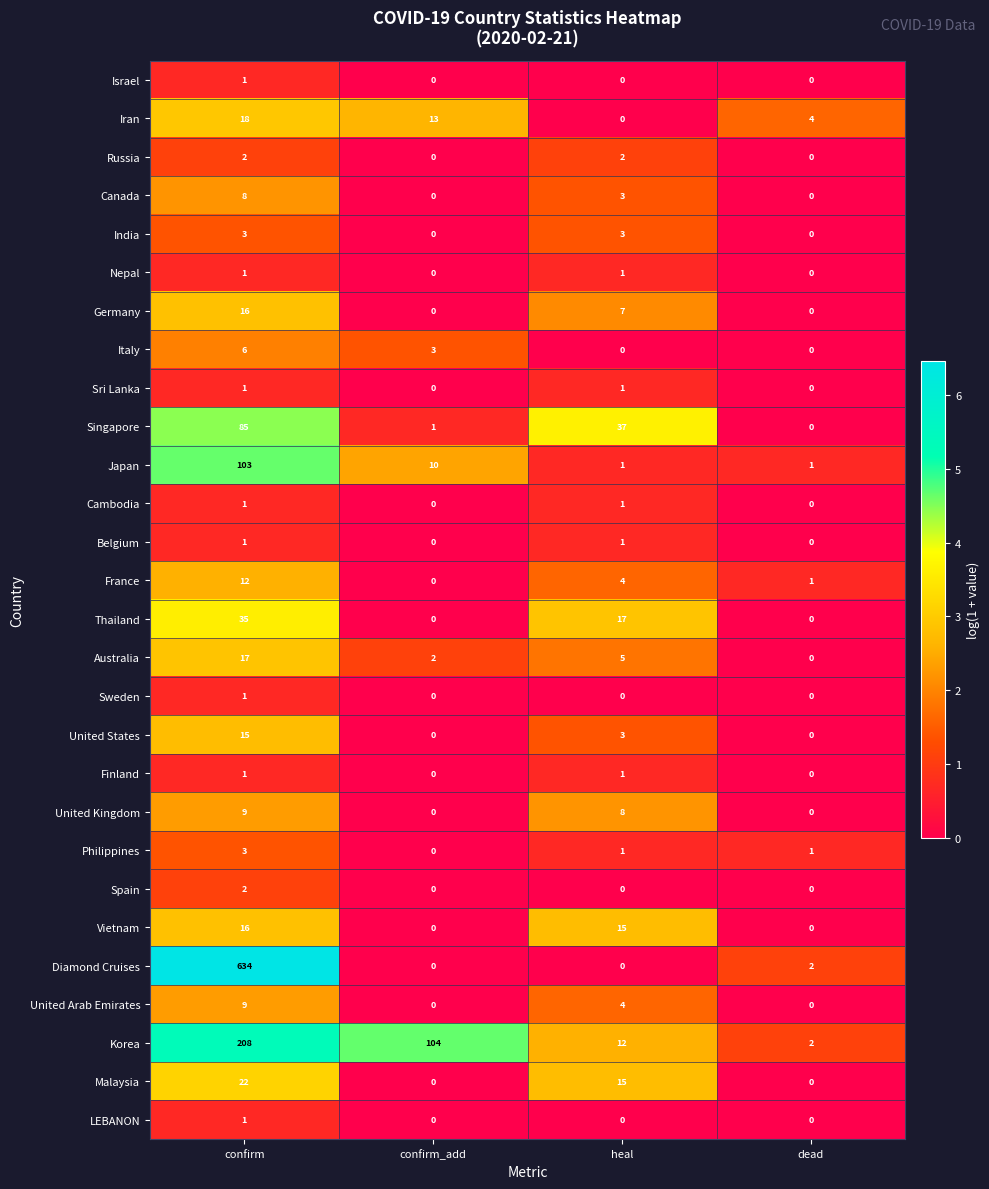

What is the difference between the second highest and second lowest values in the United States series?

3